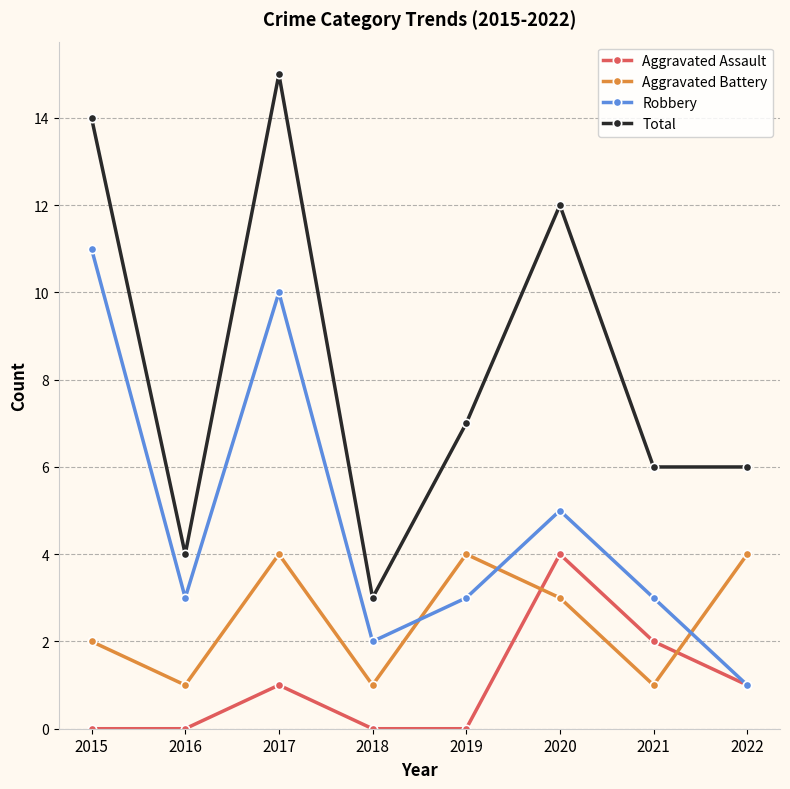

True or false: Aggravated Assault and Total cross at least once.

False